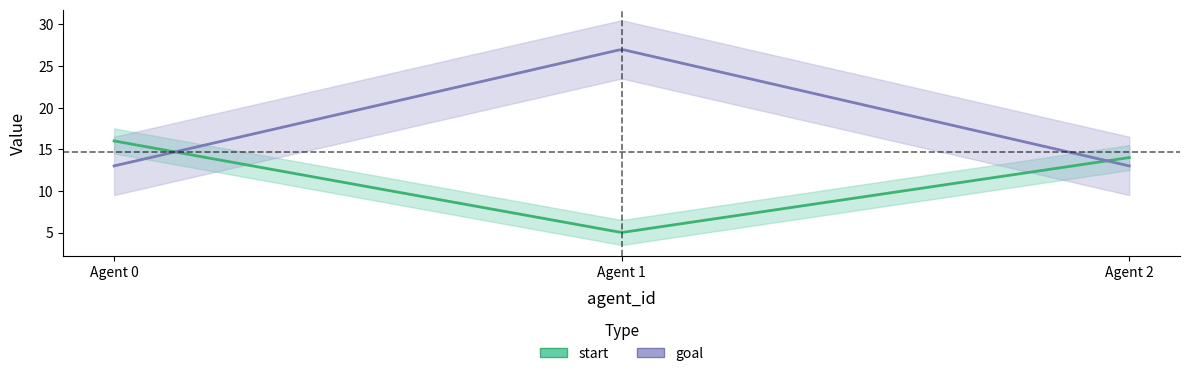

Reading left to right, transcribe all the data shown in this chart.

start: 16	5	14
goal: 13	27	13